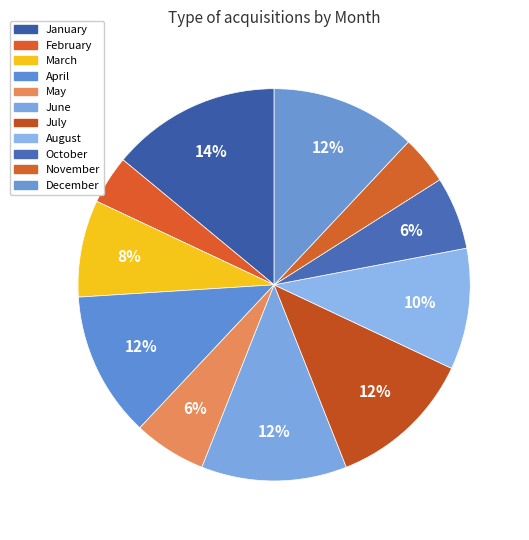

How many segments does this pie chart have?

11